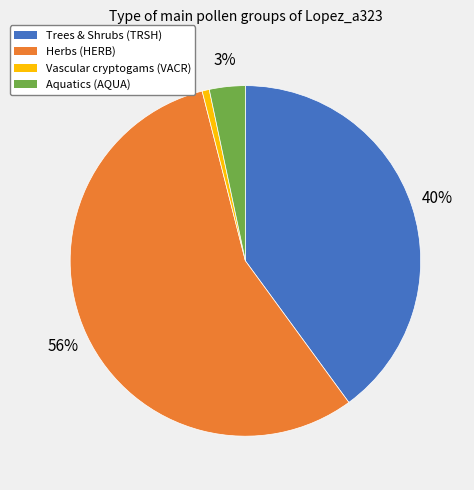

Does any single category account for the majority?

Yes